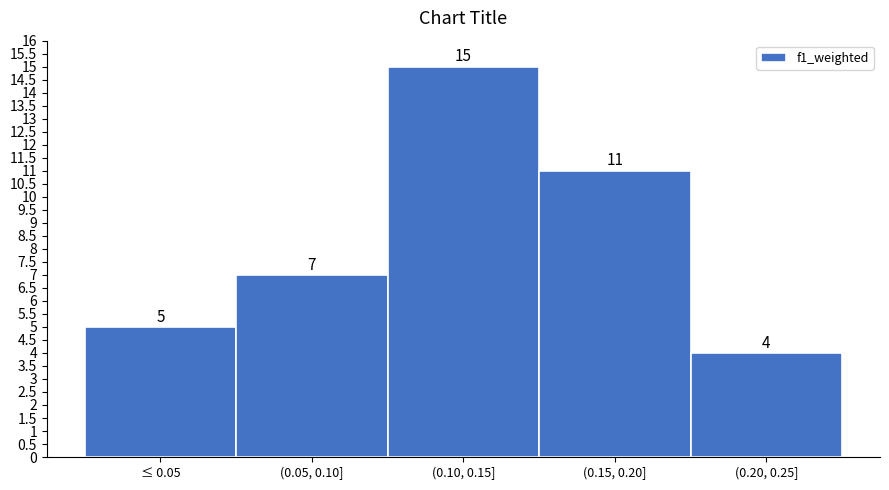

Reading left to right, transcribe all the data shown in this chart.

≤ 0.05=5	(0.05, 0.10]=7	(0.10, 0.15]=15	(0.15, 0.20]=11	(0.20, 0.25]=4